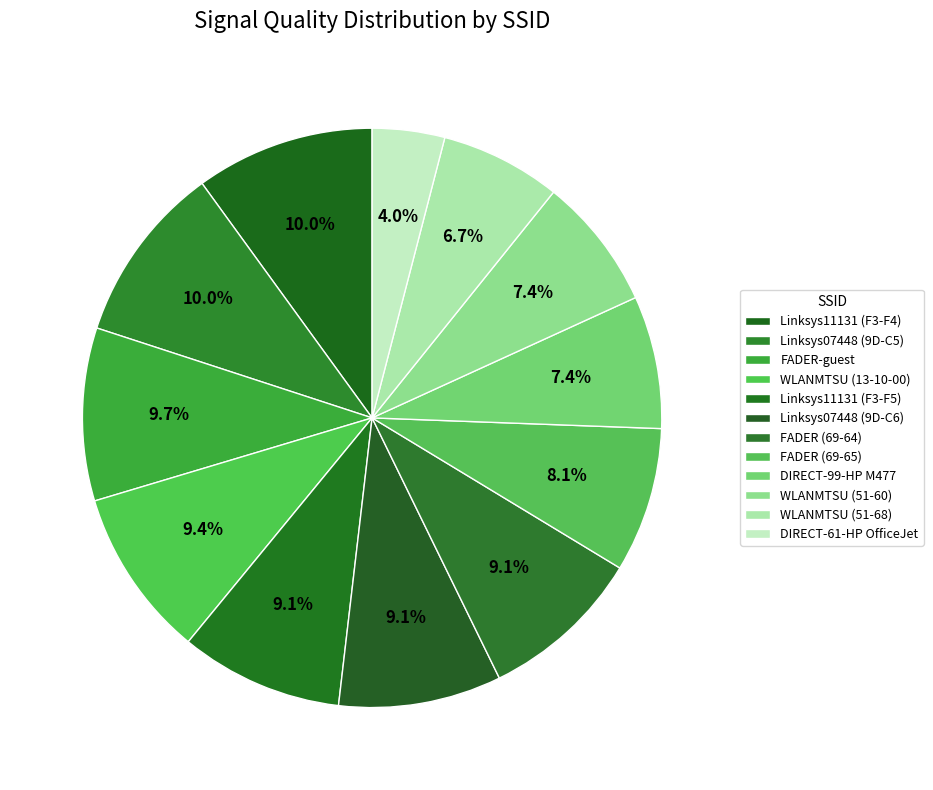

To the nearest percent, what is the difference between the largest and smallest slice percentages?

6%